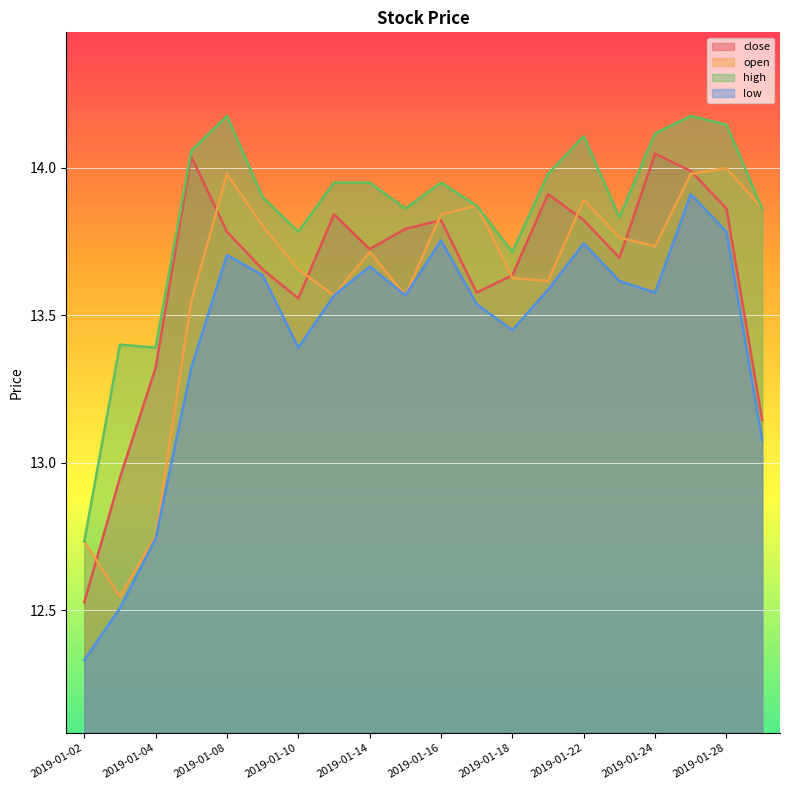

Which series changed the most between 2019-01-09 and 2019-01-18?

low